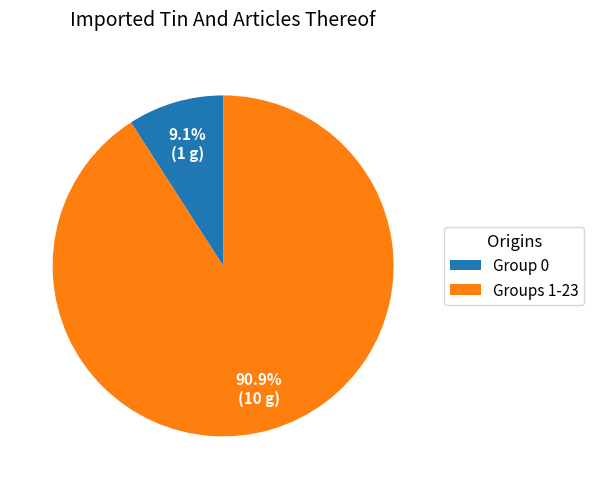

Count the number of slices in the pie.

2